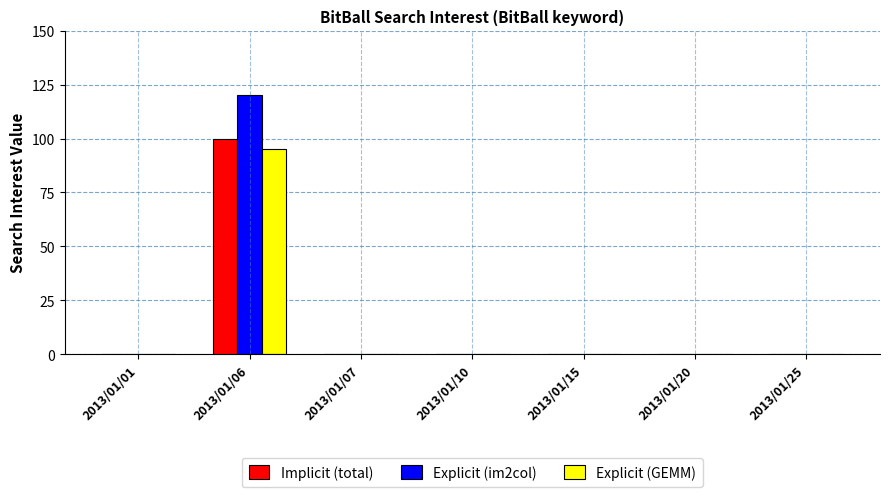

Is the value of Implicit (total) at 2013/01/06 greater than the value of Explicit (im2col) at 2013/01/10?

Yes